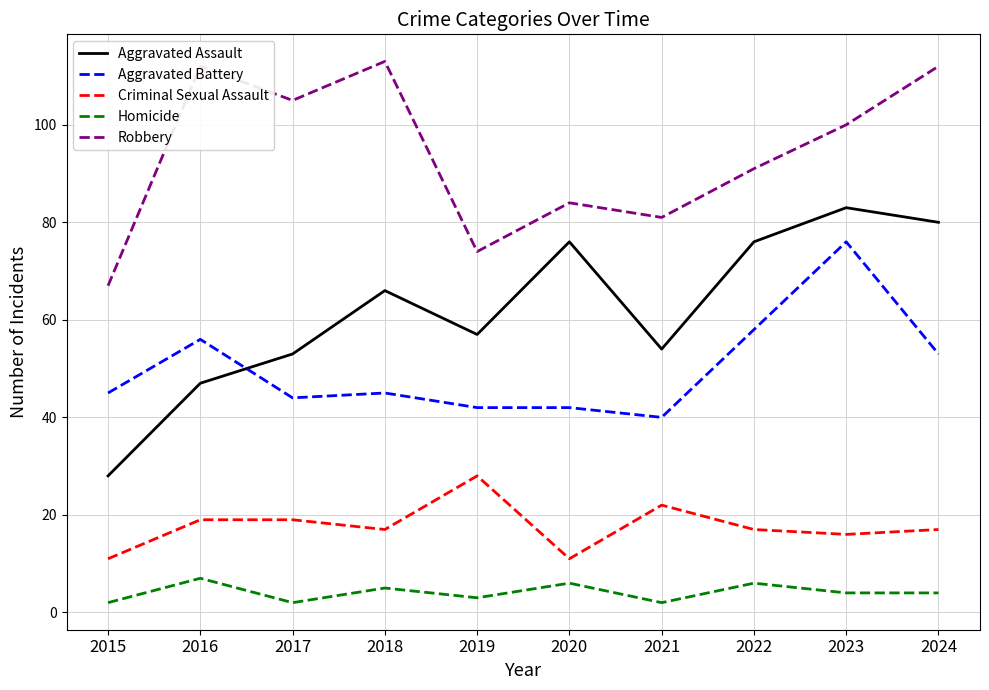

Which series has the widest spread of values?

Aggravated Assault